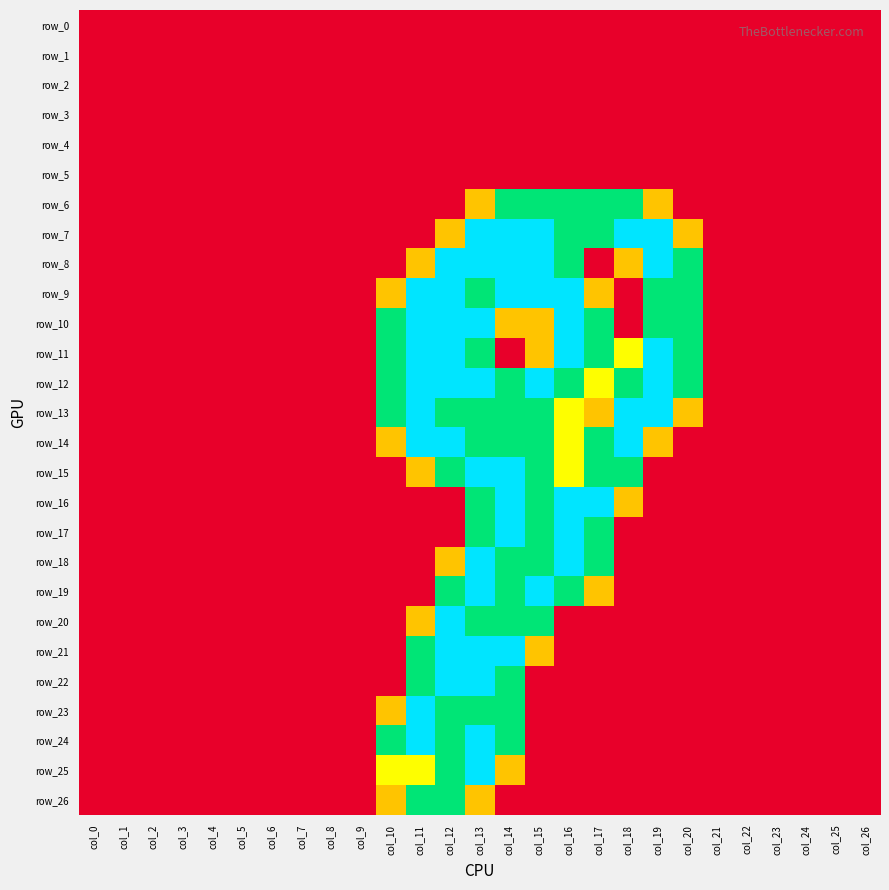

Reading left to right, extract all data points from this chart.

row_0: col_0=0.0	col_1=0.0	col_2=0.0	col_3=0.0	col_4=0.0	col_5=0.0	col_6=0.0	col_7=0.0	col_8=0.0	col_9=0.0	col_10=0.0	col_11=0.0	col_12=0.0	col_13=0.0	col_14=0.0	col_15=0.0	col_16=0.0	col_17=0.0	col_18=0.0	col_19=0.0	col_20=0.0	col_21=0.0	col_22=0.0	col_23=0.0	col_24=0.0	col_25=0.0	col_26=0.0
row_1: col_0=0.0	col_1=0.0	col_2=0.0	col_3=0.0	col_4=0.0	col_5=0.0	col_6=0.0	col_7=0.0	col_8=0.0	col_9=0.0	col_10=0.0	col_11=0.0	col_12=0.0	col_13=0.0	col_14=0.0	col_15=0.0	col_16=0.0	col_17=0.0	col_18=0.0	col_19=0.0	col_20=0.0	col_21=0.0	col_22=0.0	col_23=0.0	col_24=0.0	col_25=0.0	col_26=0.0
row_2: col_0=0.0	col_1=0.0	col_2=0.0	col_3=0.0	col_4=0.0	col_5=0.0	col_6=0.0	col_7=0.0	col_8=0.0	col_9=0.0	col_10=0.0	col_11=0.0	col_12=0.0	col_13=0.0	col_14=0.0	col_15=0.0	col_16=0.0	col_17=0.0	col_18=0.0	col_19=0.0	col_20=0.0	col_21=0.0	col_22=0.0	col_23=0.0	col_24=0.0	col_25=0.0	col_26=0.0
row_3: col_0=0.0	col_1=0.0	col_2=0.0	col_3=0.0	col_4=0.0	col_5=0.0	col_6=0.0	col_7=0.0	col_8=0.0	col_9=0.0	col_10=0.0	col_11=0.0	col_12=0.0	col_13=0.0	col_14=0.0	col_15=0.0	col_16=0.0	col_17=0.0	col_18=0.0	col_19=0.0	col_20=0.0	col_21=0.0	col_22=0.0	col_23=0.0	col_24=0.0	col_25=0.0	col_26=0.0
row_4: col_0=0.0	col_1=0.0	col_2=0.0	col_3=0.0	col_4=0.0	col_5=0.0	col_6=0.0	col_7=0.0	col_8=0.0	col_9=0.0	col_10=0.0	col_11=0.0	col_12=0.0	col_13=0.0	col_14=0.0	col_15=0.0	col_16=0.0	col_17=0.0	col_18=0.0	col_19=0.0	col_20=0.0	col_21=0.0	col_22=0.0	col_23=0.0	col_24=0.0	col_25=0.0	col_26=0.0
row_5: col_0=0.0	col_1=0.0	col_2=0.0	col_3=0.0	col_4=0.0	col_5=0.0	col_6=0.0	col_7=0.0	col_8=0.0	col_9=0.0	col_10=0.0	col_11=0.0	col_12=0.0	col_13=0.0	col_14=0.0	col_15=0.0	col_16=0.0	col_17=0.0	col_18=0.0	col_19=0.0	col_20=0.0	col_21=0.0	col_22=0.0	col_23=0.0	col_24=0.0	col_25=0.0	col_26=0.0
row_6: col_0=0.0	col_1=0.0	col_2=0.0	col_3=0.0	col_4=0.0	col_5=0.0	col_6=0.0	col_7=0.0	col_8=0.0	col_9=0.0	col_10=0.0	col_11=0.0	col_12=0.0	col_13=0.8	col_14=1.5	col_15=1.5	col_16=1.5	col_17=1.5	col_18=1.5	col_19=0.8	col_20=0.0	col_21=0.0	col_22=0.0	col_23=0.0	col_24=0.0	col_25=0.0	col_26=0.0
row_7: col_0=0.0	col_1=0.0	col_2=0.0	col_3=0.0	col_4=0.0	col_5=0.0	col_6=0.0	col_7=0.0	col_8=0.0	col_9=0.0	col_10=0.0	col_11=0.0	col_12=0.8	col_13=2.0	col_14=2.0	col_15=2.0	col_16=1.5	col_17=1.5	col_18=2.0	col_19=2.0	col_20=0.8	col_21=0.0	col_22=0.0	col_23=0.0	col_24=0.0	col_25=0.0	col_26=0.0
row_8: col_0=0.0	col_1=0.0	col_2=0.0	col_3=0.0	col_4=0.0	col_5=0.0	col_6=0.0	col_7=0.0	col_8=0.0	col_9=0.0	col_10=0.0	col_11=0.8	col_12=2.0	col_13=2.0	col_14=2.0	col_15=2.0	col_16=1.5	col_17=0.0	col_18=0.8	col_19=2.0	col_20=1.5	col_21=0.0	col_22=0.0	col_23=0.0	col_24=0.0	col_25=0.0	col_26=0.0
row_9: col_0=0.0	col_1=0.0	col_2=0.0	col_3=0.0	col_4=0.0	col_5=0.0	col_6=0.0	col_7=0.0	col_8=0.0	col_9=0.0	col_10=0.8	col_11=2.0	col_12=2.0	col_13=1.5	col_14=2.0	col_15=2.0	col_16=2.0	col_17=0.8	col_18=0.0	col_19=1.5	col_20=1.5	col_21=0.0	col_22=0.0	col_23=0.0	col_24=0.0	col_25=0.0	col_26=0.0
row_10: col_0=0.0	col_1=0.0	col_2=0.0	col_3=0.0	col_4=0.0	col_5=0.0	col_6=0.0	col_7=0.0	col_8=0.0	col_9=0.0	col_10=1.5	col_11=2.0	col_12=2.0	col_13=2.0	col_14=0.8	col_15=0.8	col_16=2.0	col_17=1.5	col_18=0.0	col_19=1.5	col_20=1.5	col_21=0.0	col_22=0.0	col_23=0.0	col_24=0.0	col_25=0.0	col_26=0.0
row_11: col_0=0.0	col_1=0.0	col_2=0.0	col_3=0.0	col_4=0.0	col_5=0.0	col_6=0.0	col_7=0.0	col_8=0.0	col_9=0.0	col_10=1.5	col_11=2.0	col_12=2.0	col_13=1.5	col_14=0.0	col_15=0.8	col_16=2.0	col_17=1.5	col_18=1.0	col_19=2.0	col_20=1.5	col_21=0.0	col_22=0.0	col_23=0.0	col_24=0.0	col_25=0.0	col_26=0.0
row_12: col_0=0.0	col_1=0.0	col_2=0.0	col_3=0.0	col_4=0.0	col_5=0.0	col_6=0.0	col_7=0.0	col_8=0.0	col_9=0.0	col_10=1.5	col_11=2.0	col_12=2.0	col_13=2.0	col_14=1.5	col_15=2.0	col_16=1.5	col_17=1.0	col_18=1.5	col_19=2.0	col_20=1.5	col_21=0.0	col_22=0.0	col_23=0.0	col_24=0.0	col_25=0.0	col_26=0.0
row_13: col_0=0.0	col_1=0.0	col_2=0.0	col_3=0.0	col_4=0.0	col_5=0.0	col_6=0.0	col_7=0.0	col_8=0.0	col_9=0.0	col_10=1.5	col_11=2.0	col_12=1.5	col_13=1.5	col_14=1.5	col_15=1.5	col_16=1.0	col_17=0.8	col_18=2.0	col_19=2.0	col_20=0.8	col_21=0.0	col_22=0.0	col_23=0.0	col_24=0.0	col_25=0.0	col_26=0.0
row_14: col_0=0.0	col_1=0.0	col_2=0.0	col_3=0.0	col_4=0.0	col_5=0.0	col_6=0.0	col_7=0.0	col_8=0.0	col_9=0.0	col_10=0.8	col_11=2.0	col_12=2.0	col_13=1.5	col_14=1.5	col_15=1.5	col_16=1.0	col_17=1.5	col_18=2.0	col_19=0.8	col_20=0.0	col_21=0.0	col_22=0.0	col_23=0.0	col_24=0.0	col_25=0.0	col_26=0.0
row_15: col_0=0.0	col_1=0.0	col_2=0.0	col_3=0.0	col_4=0.0	col_5=0.0	col_6=0.0	col_7=0.0	col_8=0.0	col_9=0.0	col_10=0.0	col_11=0.8	col_12=1.5	col_13=2.0	col_14=2.0	col_15=1.5	col_16=1.0	col_17=1.5	col_18=1.5	col_19=0.0	col_20=0.0	col_21=0.0	col_22=0.0	col_23=0.0	col_24=0.0	col_25=0.0	col_26=0.0
row_16: col_0=0.0	col_1=0.0	col_2=0.0	col_3=0.0	col_4=0.0	col_5=0.0	col_6=0.0	col_7=0.0	col_8=0.0	col_9=0.0	col_10=0.0	col_11=0.0	col_12=0.0	col_13=1.5	col_14=2.0	col_15=1.5	col_16=2.0	col_17=2.0	col_18=0.8	col_19=0.0	col_20=0.0	col_21=0.0	col_22=0.0	col_23=0.0	col_24=0.0	col_25=0.0	col_26=0.0
row_17: col_0=0.0	col_1=0.0	col_2=0.0	col_3=0.0	col_4=0.0	col_5=0.0	col_6=0.0	col_7=0.0	col_8=0.0	col_9=0.0	col_10=0.0	col_11=0.0	col_12=0.0	col_13=1.5	col_14=2.0	col_15=1.5	col_16=2.0	col_17=1.5	col_18=0.0	col_19=0.0	col_20=0.0	col_21=0.0	col_22=0.0	col_23=0.0	col_24=0.0	col_25=0.0	col_26=0.0
row_18: col_0=0.0	col_1=0.0	col_2=0.0	col_3=0.0	col_4=0.0	col_5=0.0	col_6=0.0	col_7=0.0	col_8=0.0	col_9=0.0	col_10=0.0	col_11=0.0	col_12=0.8	col_13=2.0	col_14=1.5	col_15=1.5	col_16=2.0	col_17=1.5	col_18=0.0	col_19=0.0	col_20=0.0	col_21=0.0	col_22=0.0	col_23=0.0	col_24=0.0	col_25=0.0	col_26=0.0
row_19: col_0=0.0	col_1=0.0	col_2=0.0	col_3=0.0	col_4=0.0	col_5=0.0	col_6=0.0	col_7=0.0	col_8=0.0	col_9=0.0	col_10=0.0	col_11=0.0	col_12=1.5	col_13=2.0	col_14=1.5	col_15=2.0	col_16=1.5	col_17=0.8	col_18=0.0	col_19=0.0	col_20=0.0	col_21=0.0	col_22=0.0	col_23=0.0	col_24=0.0	col_25=0.0	col_26=0.0
row_20: col_0=0.0	col_1=0.0	col_2=0.0	col_3=0.0	col_4=0.0	col_5=0.0	col_6=0.0	col_7=0.0	col_8=0.0	col_9=0.0	col_10=0.0	col_11=0.8	col_12=2.0	col_13=1.5	col_14=1.5	col_15=1.5	col_16=0.0	col_17=0.0	col_18=0.0	col_19=0.0	col_20=0.0	col_21=0.0	col_22=0.0	col_23=0.0	col_24=0.0	col_25=0.0	col_26=0.0
row_21: col_0=0.0	col_1=0.0	col_2=0.0	col_3=0.0	col_4=0.0	col_5=0.0	col_6=0.0	col_7=0.0	col_8=0.0	col_9=0.0	col_10=0.0	col_11=1.5	col_12=2.0	col_13=2.0	col_14=2.0	col_15=0.8	col_16=0.0	col_17=0.0	col_18=0.0	col_19=0.0	col_20=0.0	col_21=0.0	col_22=0.0	col_23=0.0	col_24=0.0	col_25=0.0	col_26=0.0
row_22: col_0=0.0	col_1=0.0	col_2=0.0	col_3=0.0	col_4=0.0	col_5=0.0	col_6=0.0	col_7=0.0	col_8=0.0	col_9=0.0	col_10=0.0	col_11=1.5	col_12=2.0	col_13=2.0	col_14=1.5	col_15=0.0	col_16=0.0	col_17=0.0	col_18=0.0	col_19=0.0	col_20=0.0	col_21=0.0	col_22=0.0	col_23=0.0	col_24=0.0	col_25=0.0	col_26=0.0
row_23: col_0=0.0	col_1=0.0	col_2=0.0	col_3=0.0	col_4=0.0	col_5=0.0	col_6=0.0	col_7=0.0	col_8=0.0	col_9=0.0	col_10=0.8	col_11=2.0	col_12=1.5	col_13=1.5	col_14=1.5	col_15=0.0	col_16=0.0	col_17=0.0	col_18=0.0	col_19=0.0	col_20=0.0	col_21=0.0	col_22=0.0	col_23=0.0	col_24=0.0	col_25=0.0	col_26=0.0
row_24: col_0=0.0	col_1=0.0	col_2=0.0	col_3=0.0	col_4=0.0	col_5=0.0	col_6=0.0	col_7=0.0	col_8=0.0	col_9=0.0	col_10=1.5	col_11=2.0	col_12=1.5	col_13=2.0	col_14=1.5	col_15=0.0	col_16=0.0	col_17=0.0	col_18=0.0	col_19=0.0	col_20=0.0	col_21=0.0	col_22=0.0	col_23=0.0	col_24=0.0	col_25=0.0	col_26=0.0
row_25: col_0=0.0	col_1=0.0	col_2=0.0	col_3=0.0	col_4=0.0	col_5=0.0	col_6=0.0	col_7=0.0	col_8=0.0	col_9=0.0	col_10=1.0	col_11=1.0	col_12=1.5	col_13=2.0	col_14=0.8	col_15=0.0	col_16=0.0	col_17=0.0	col_18=0.0	col_19=0.0	col_20=0.0	col_21=0.0	col_22=0.0	col_23=0.0	col_24=0.0	col_25=0.0	col_26=0.0
row_26: col_0=0.0	col_1=0.0	col_2=0.0	col_3=0.0	col_4=0.0	col_5=0.0	col_6=0.0	col_7=0.0	col_8=0.0	col_9=0.0	col_10=0.8	col_11=1.5	col_12=1.5	col_13=0.8	col_14=0.0	col_15=0.0	col_16=0.0	col_17=0.0	col_18=0.0	col_19=0.0	col_20=0.0	col_21=0.0	col_22=0.0	col_23=0.0	col_24=0.0	col_25=0.0	col_26=0.0